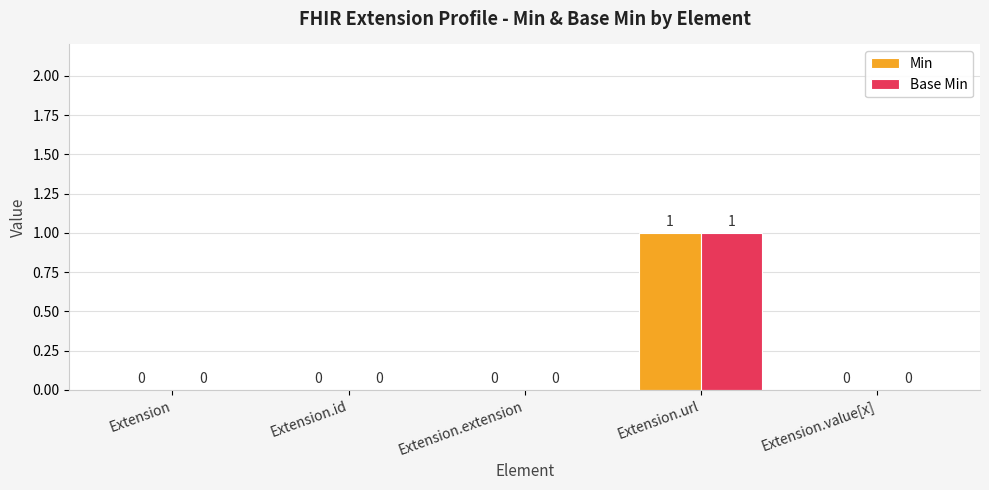

Reading left to right, what are all the values shown in this chart?

Min: 0	0	0	1	0
Base Min: 0	0	0	1	0